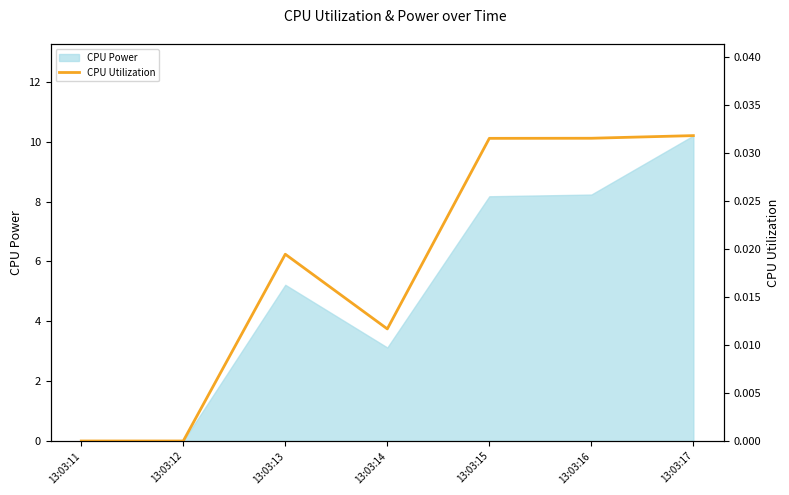

Between 13:03:15 and 13:03:16, which is larger?

13:03:16